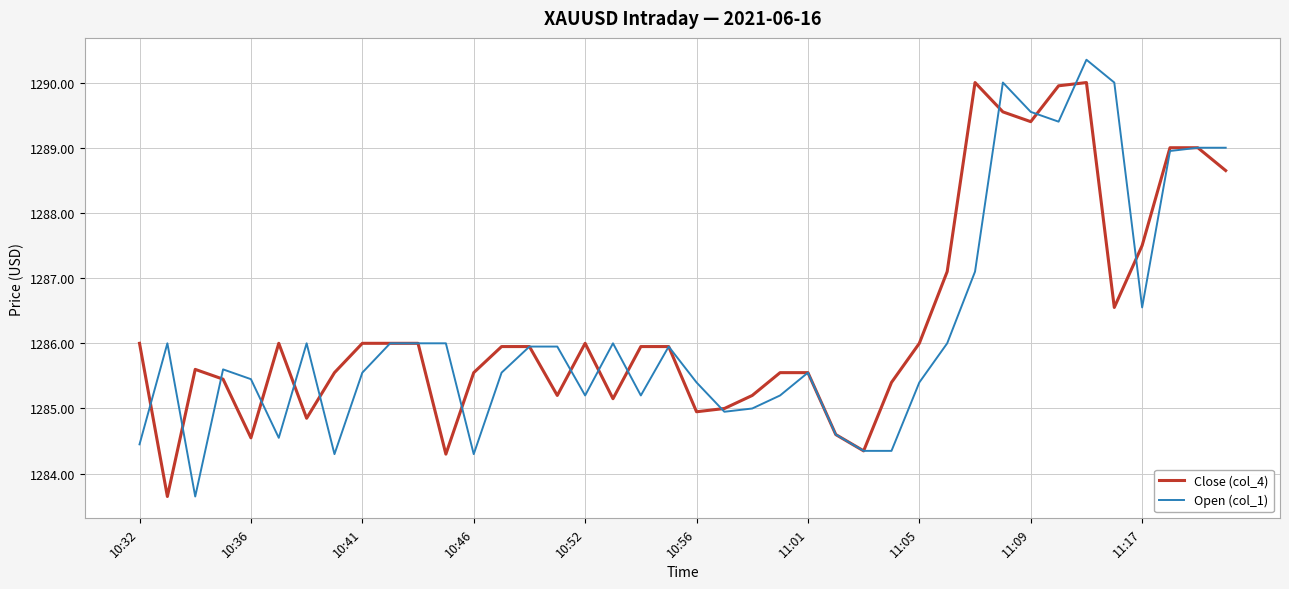

What is the lowest value of the Close (col_4) series?

1283.7